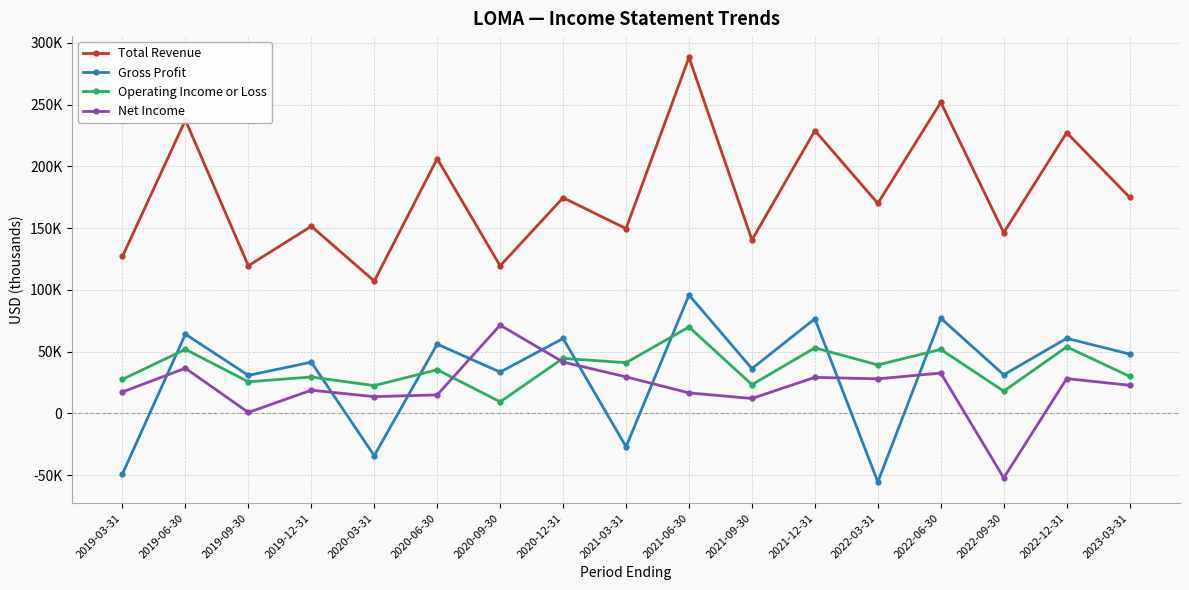

Which series has the largest range (max minus min)?

Total Revenue